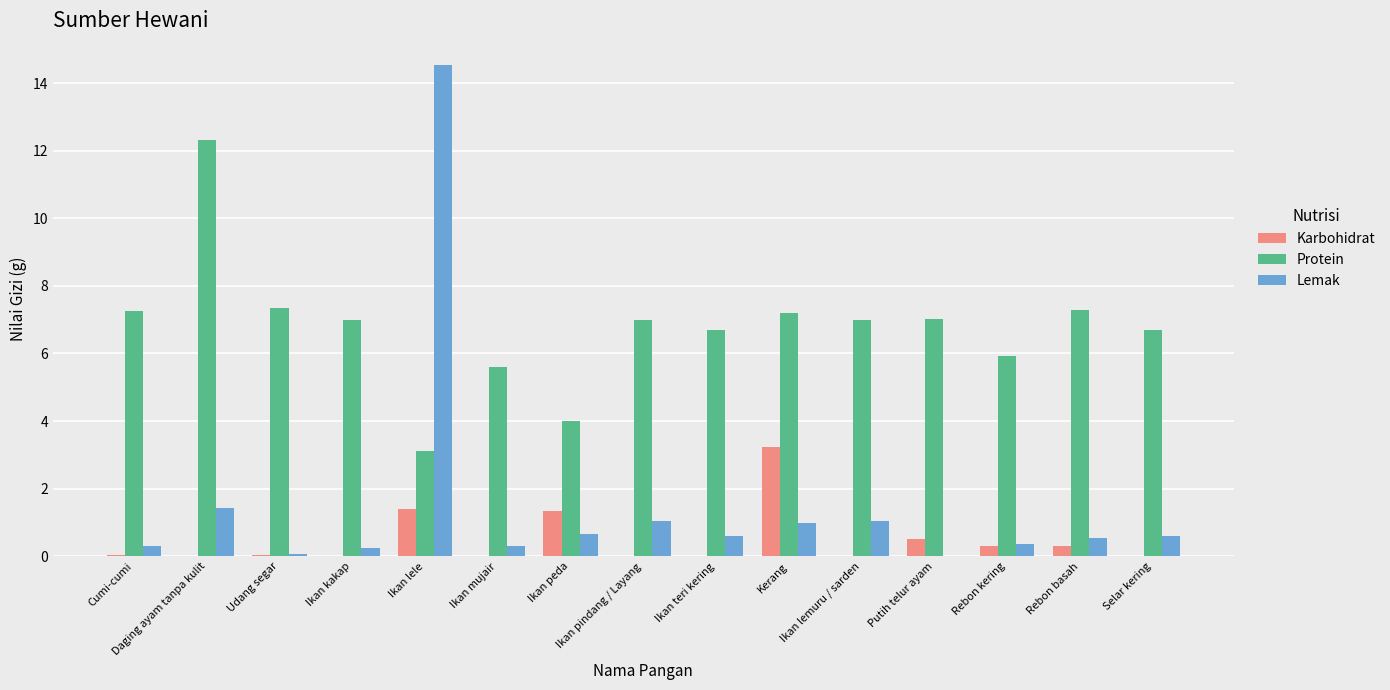

What is the sum of the Protein values at Daging ayam tanpa kulit and Ikan pindang / Layang?

19.3